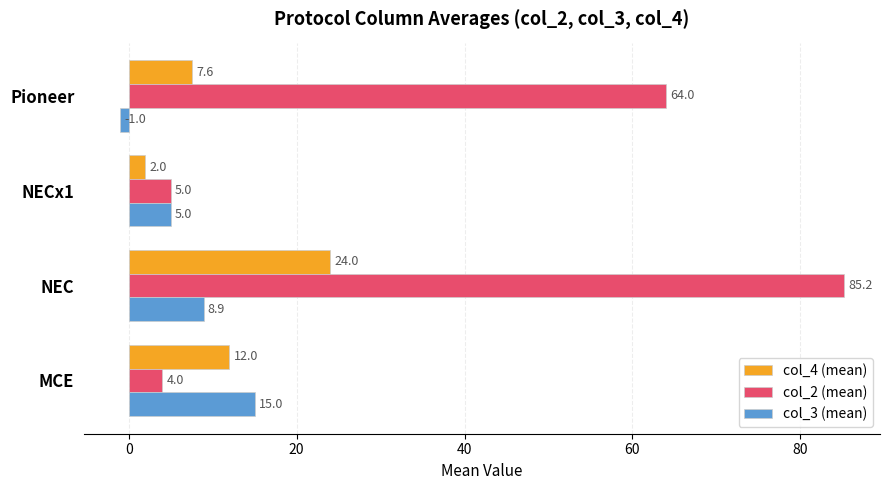

What value does the col_4 (mean) series have at Pioneer?

7.6